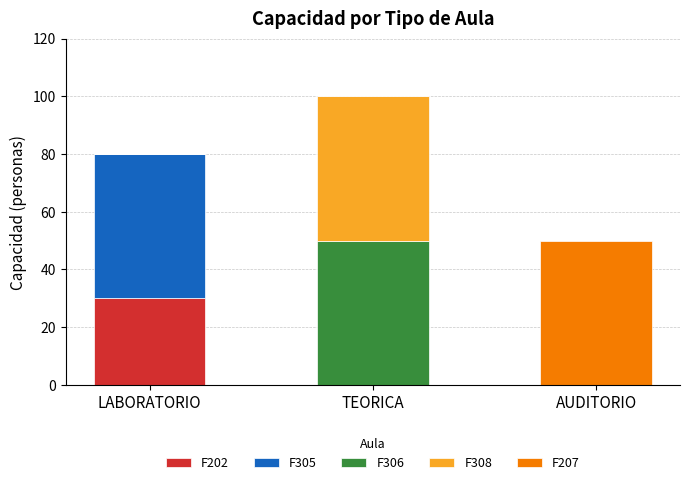

What is the total value across all series at LABORATORIO?

80